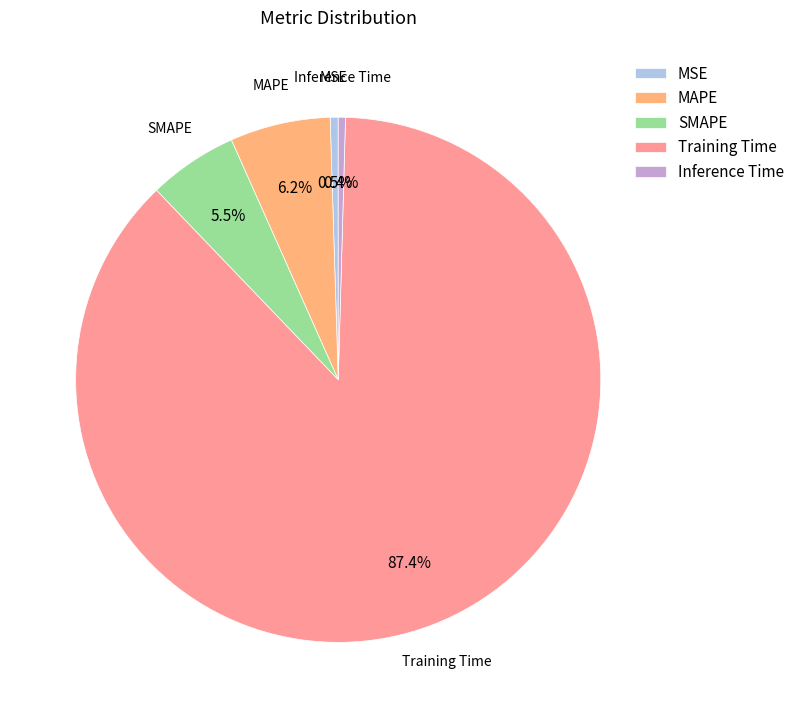

Which category has the biggest portion of the pie?

Training Time